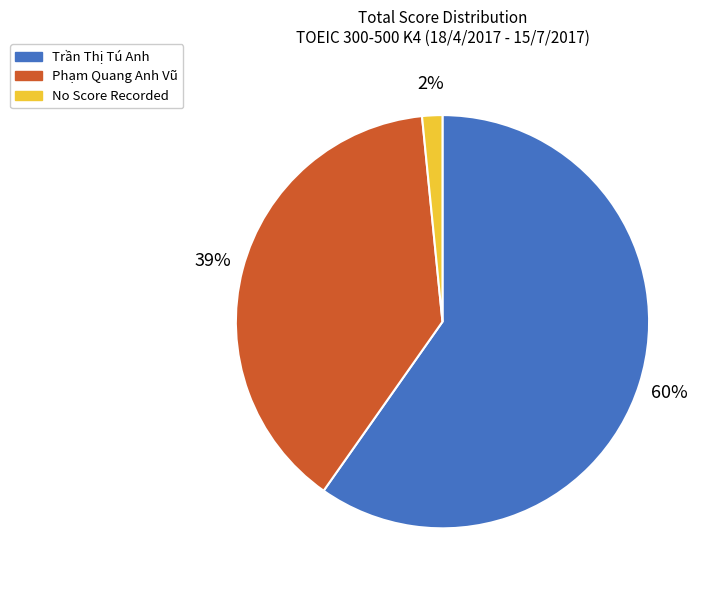

Is there any slice that represents more than half of the pie?

Yes